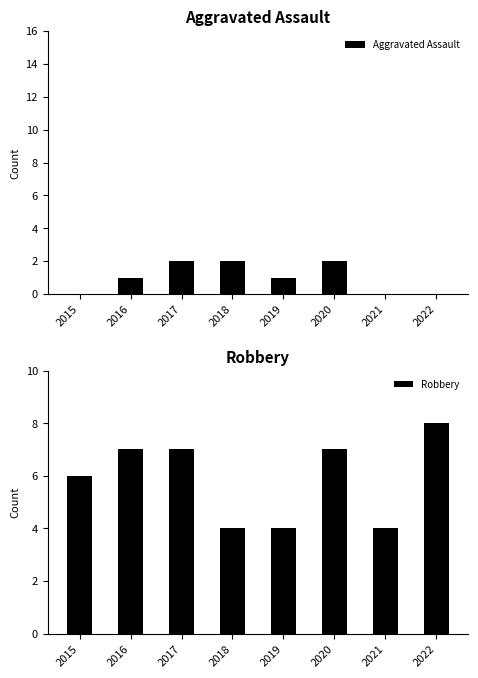

What are all the series names shown in the legend?

Aggravated Assault, Robbery